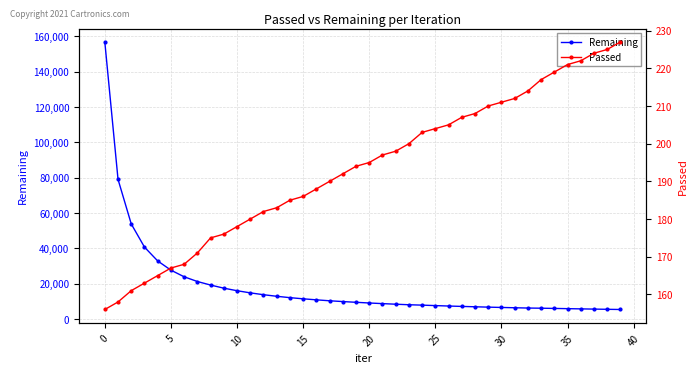

How many data points does each series have?

40